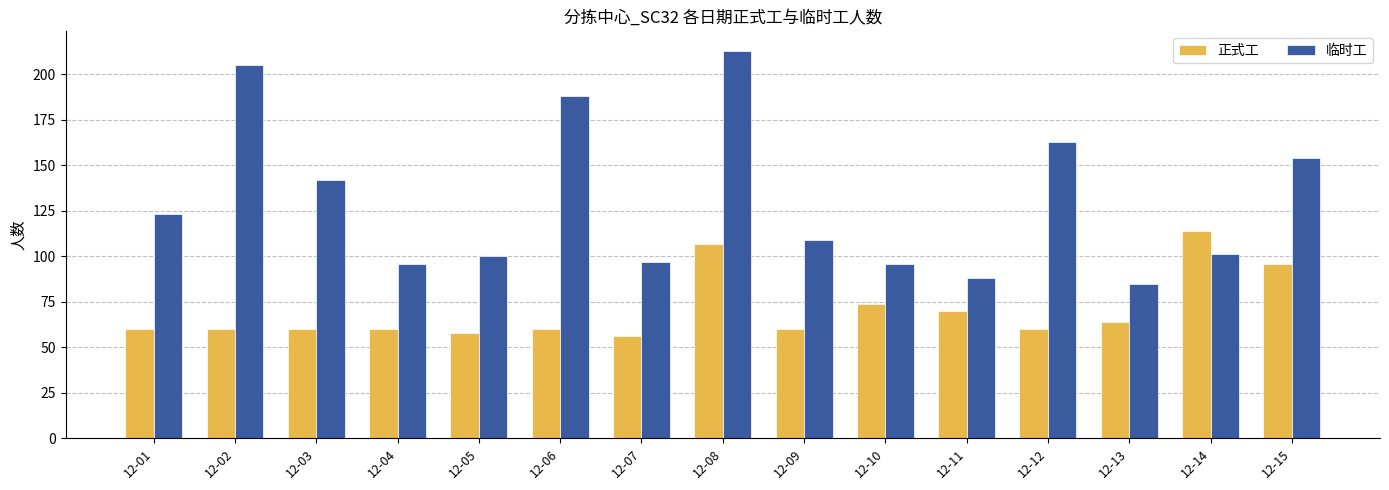

What is the value of the 临时工 bar at the 12th from the left?

163